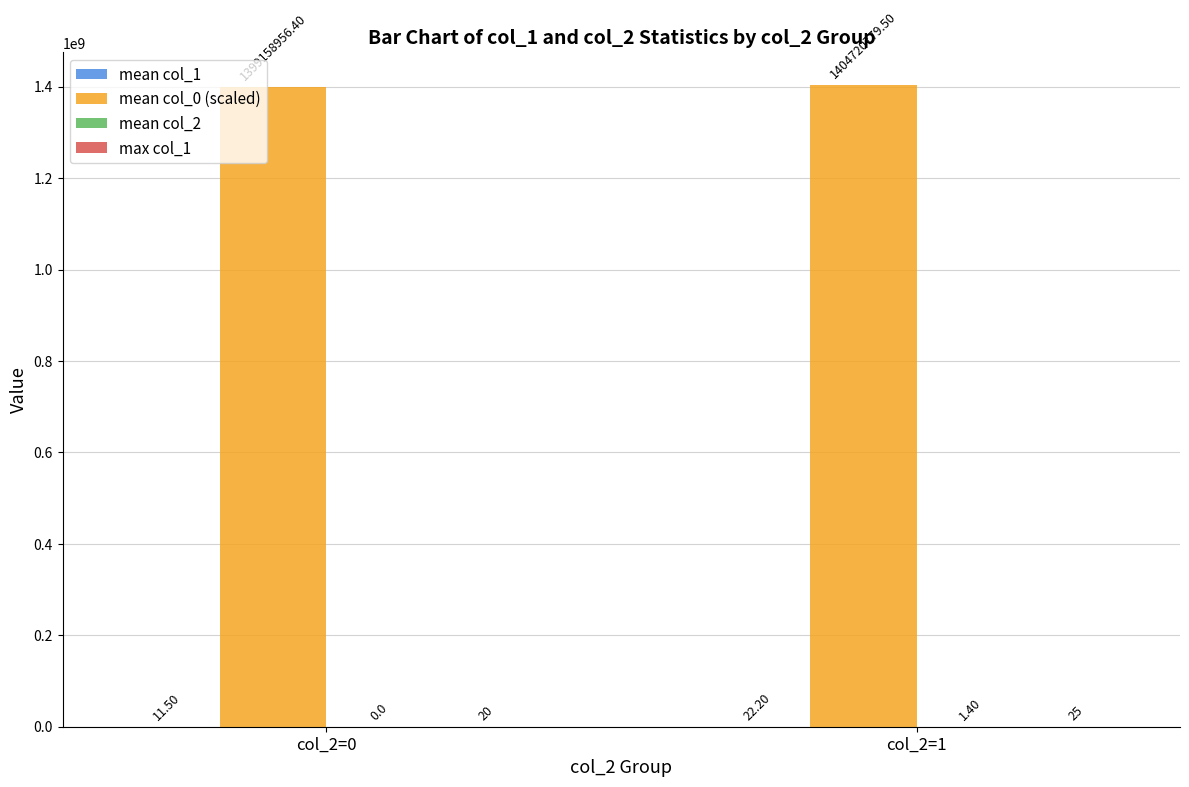

Which series has the largest range (max minus min)?

mean col_0 (scaled)